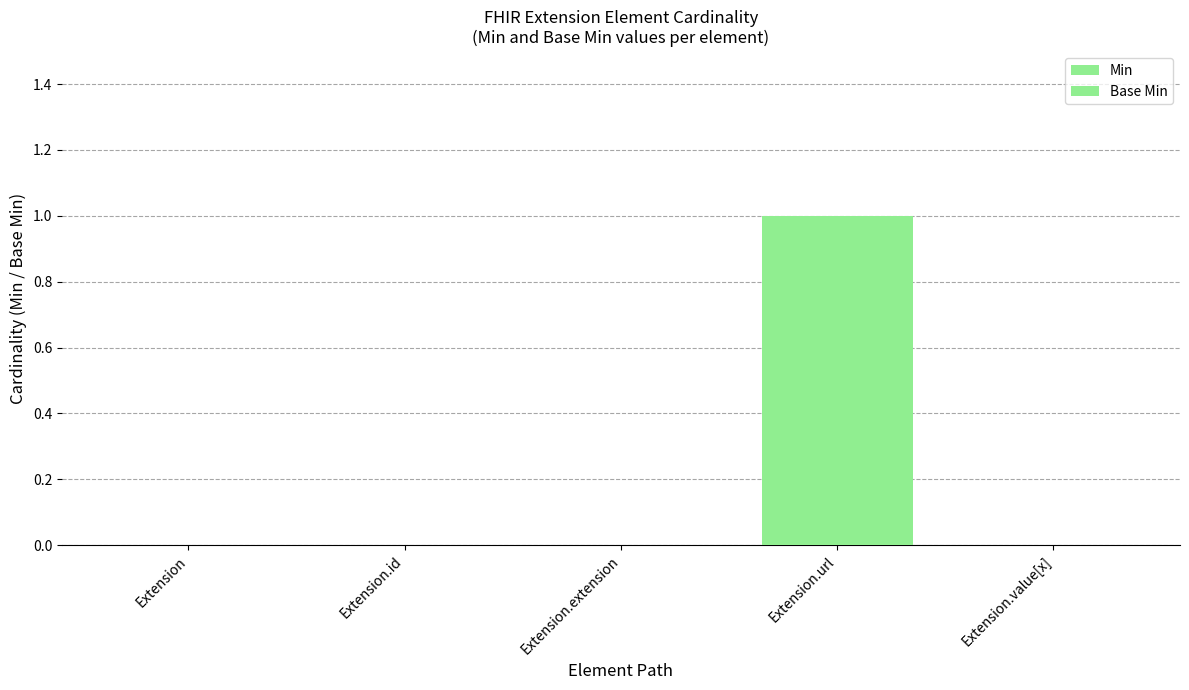

Is it true that Base Min equals 1 at Extension.url?

False